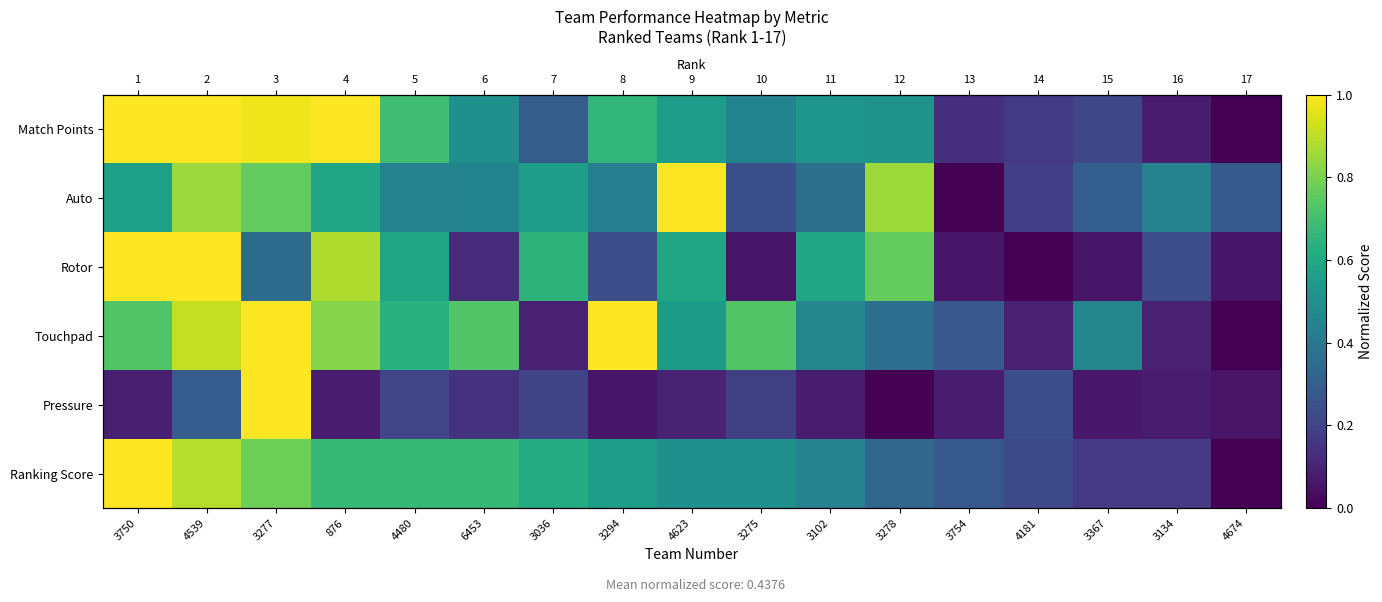

Is the value of Pressure at 3102 greater than the value of Ranking Score at 3275?

No